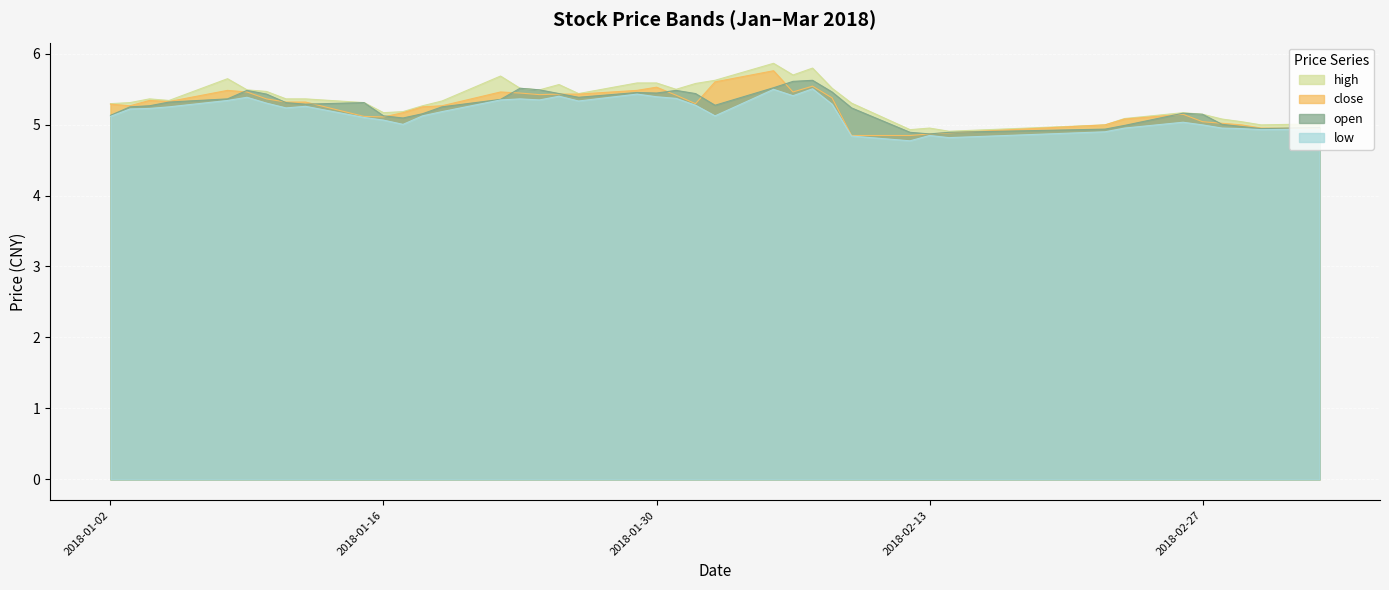

The value of open at 2018-02-13 is 1.6. True or false?

False